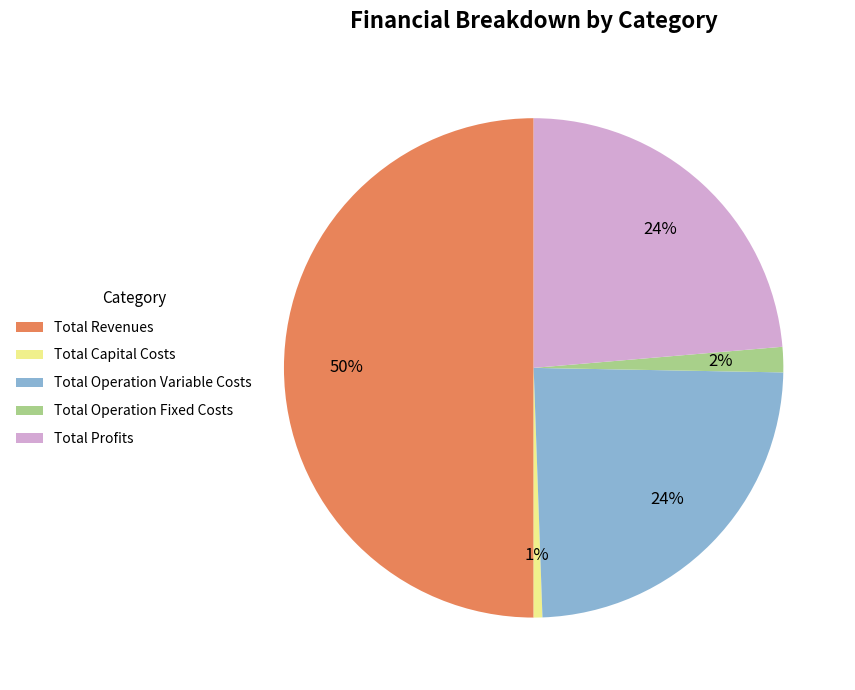

Does Total Capital Costs account for over 50% of the chart?

No